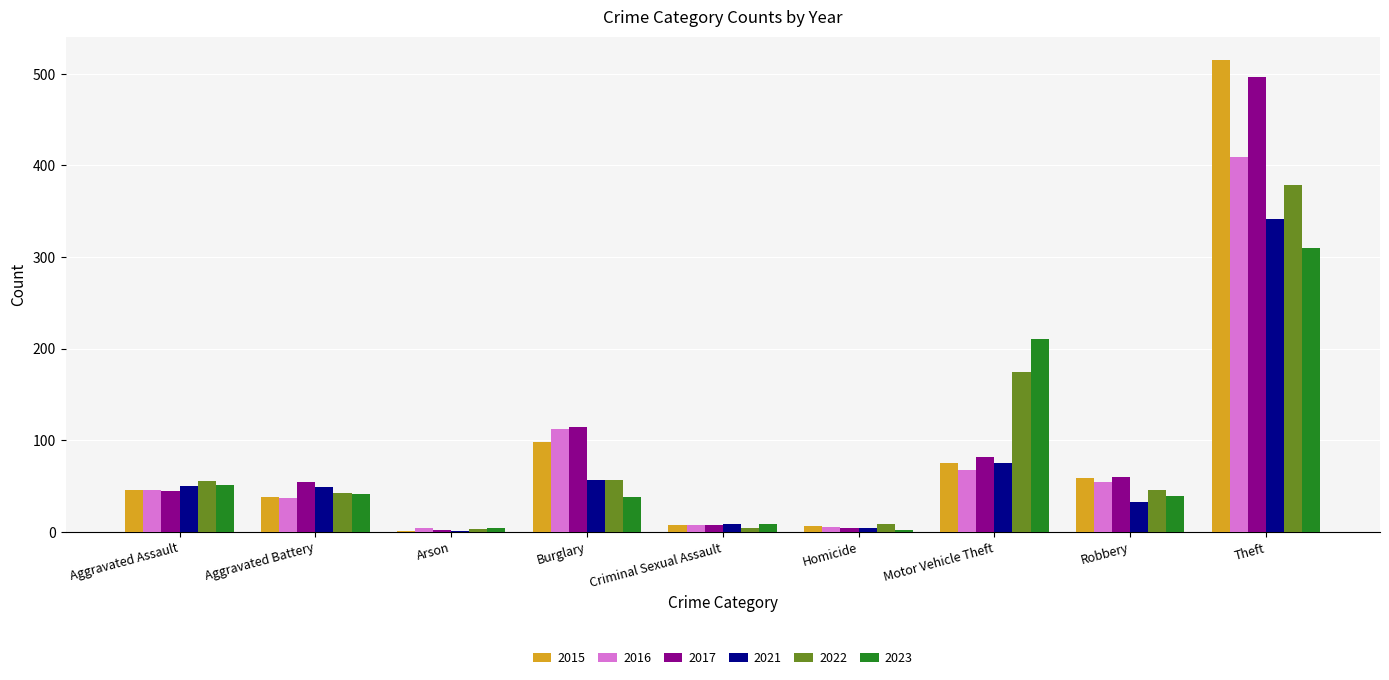

What is the sum of all 2022 values?

769